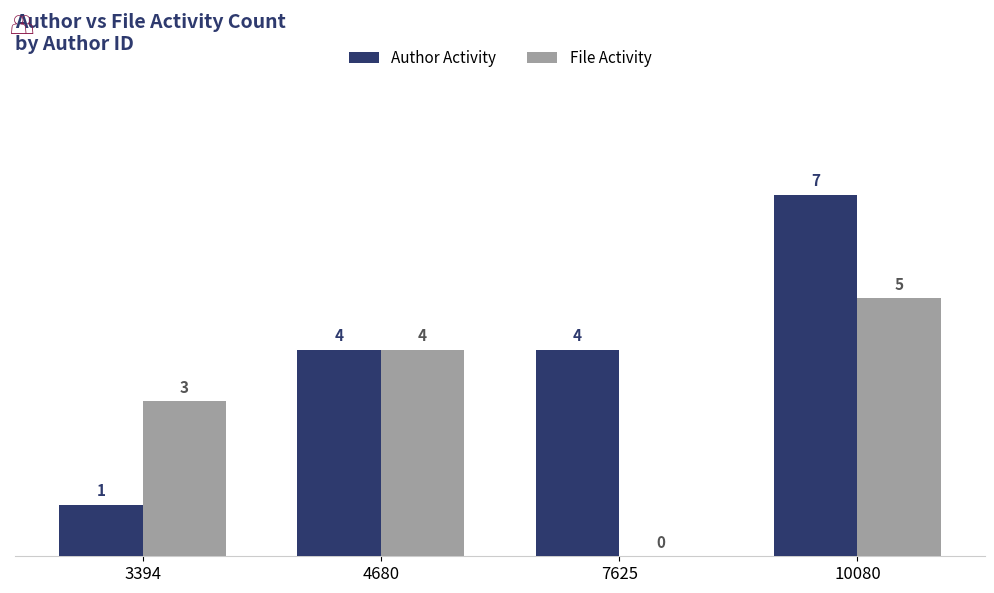

How many groups of bars are there?

4